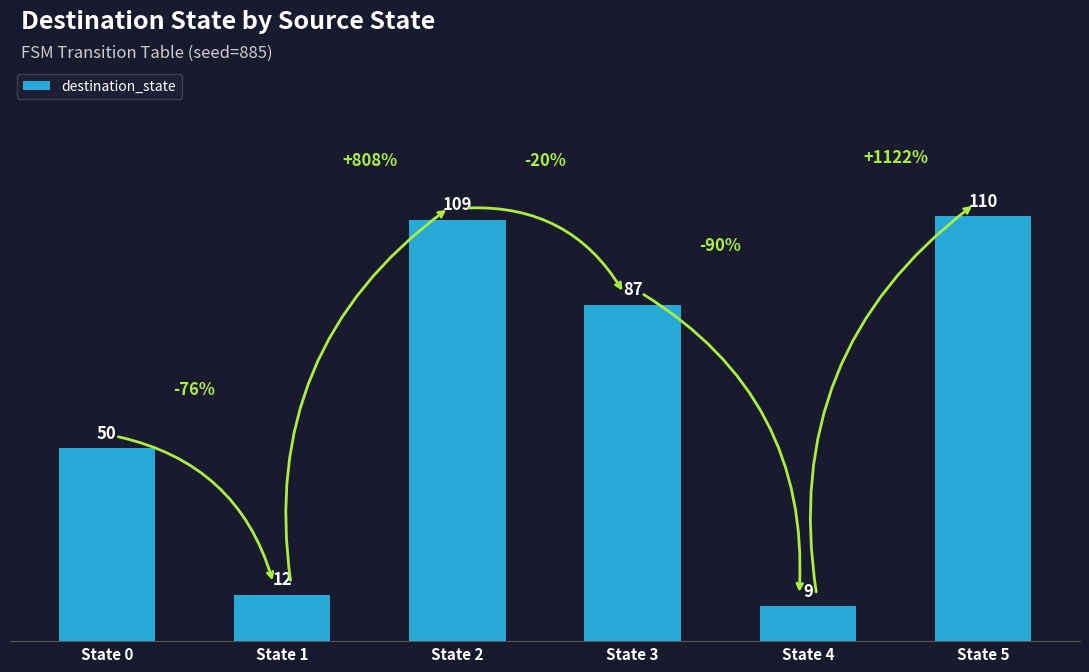

Read the value at State 0, to the nearest 50.

50